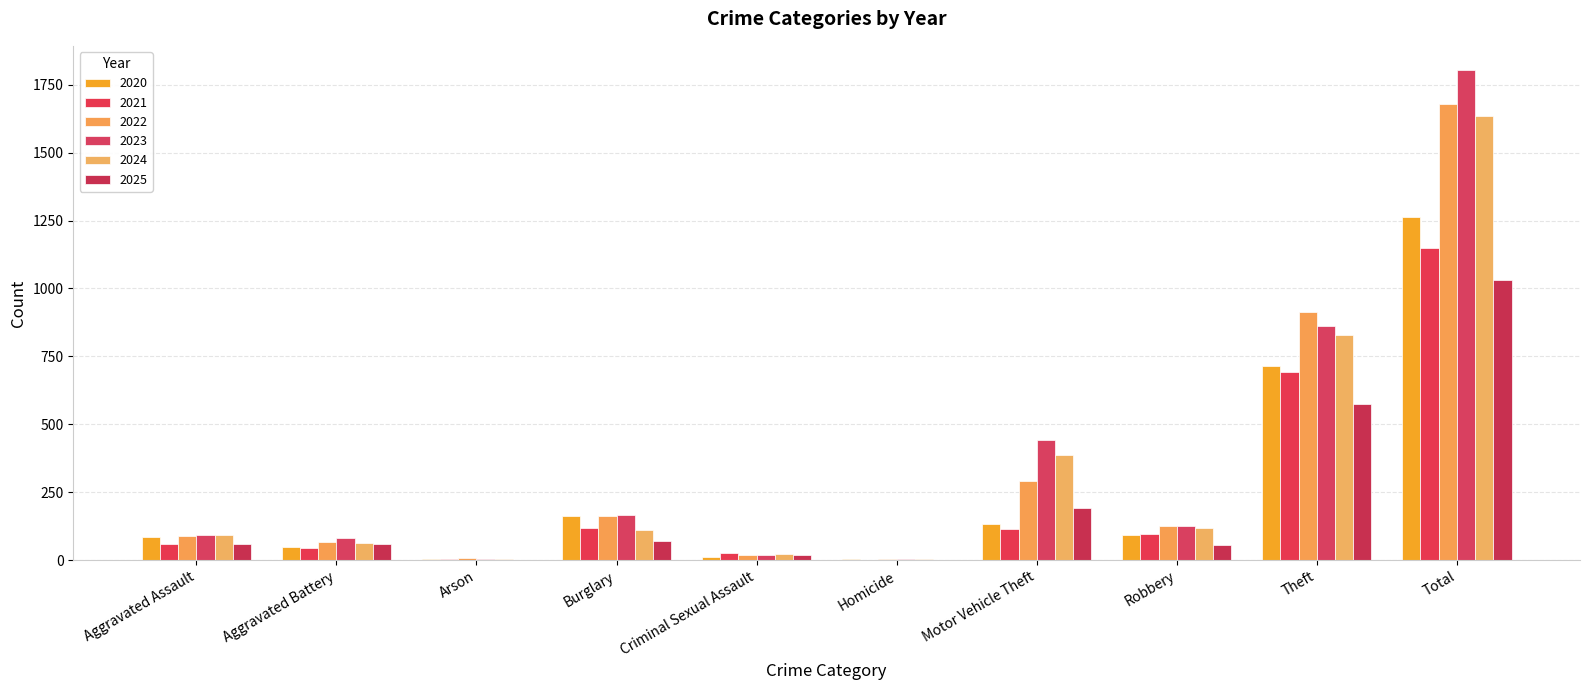

How many distinct data groups are displayed?

6